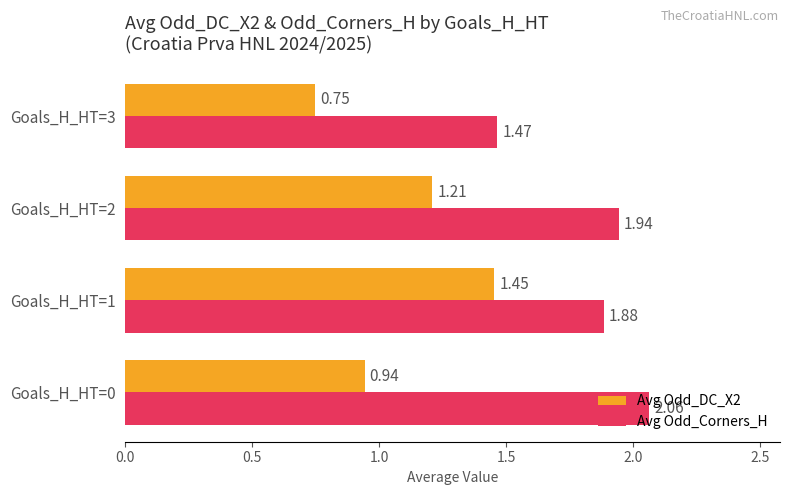

At which category is the sum across all series the highest?

Goals_H_HT=1